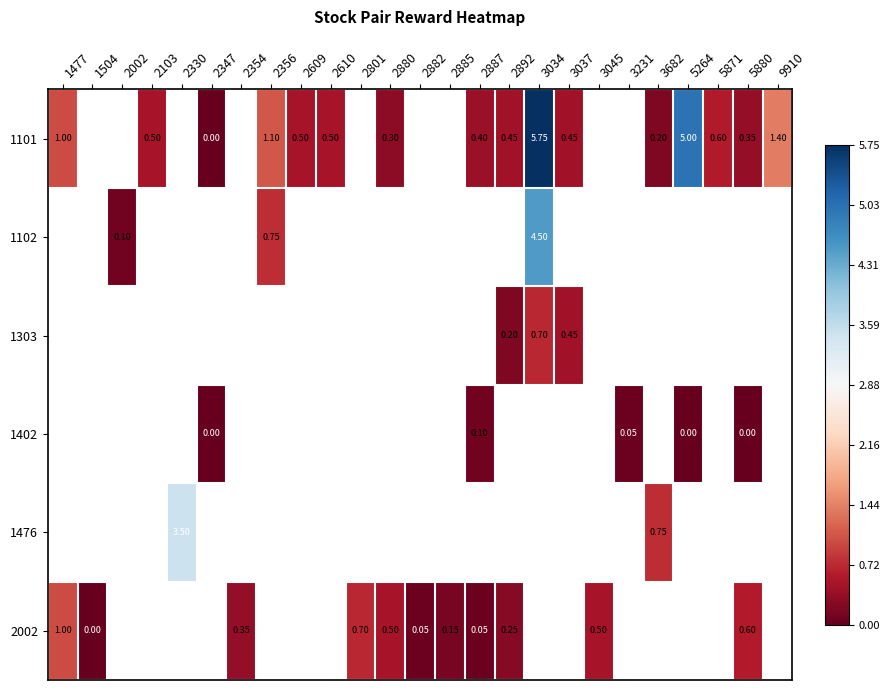

Which has a higher value, 2609 or 2356?

2356